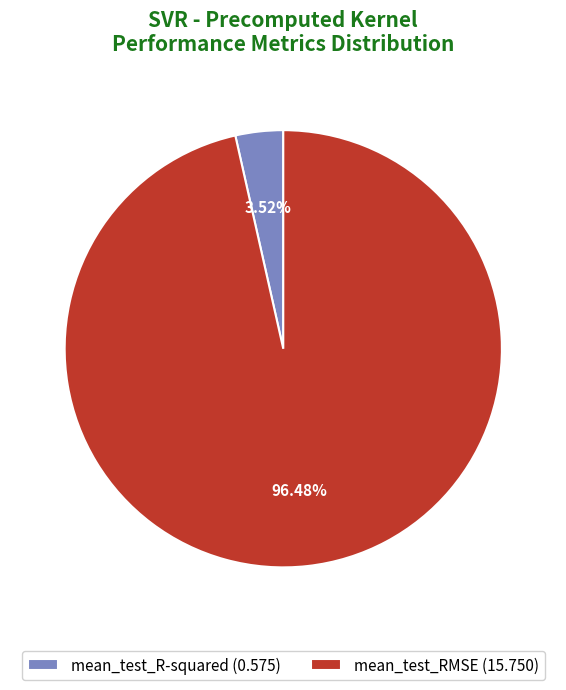

To the nearest percent, what is the average slice percentage?

50%